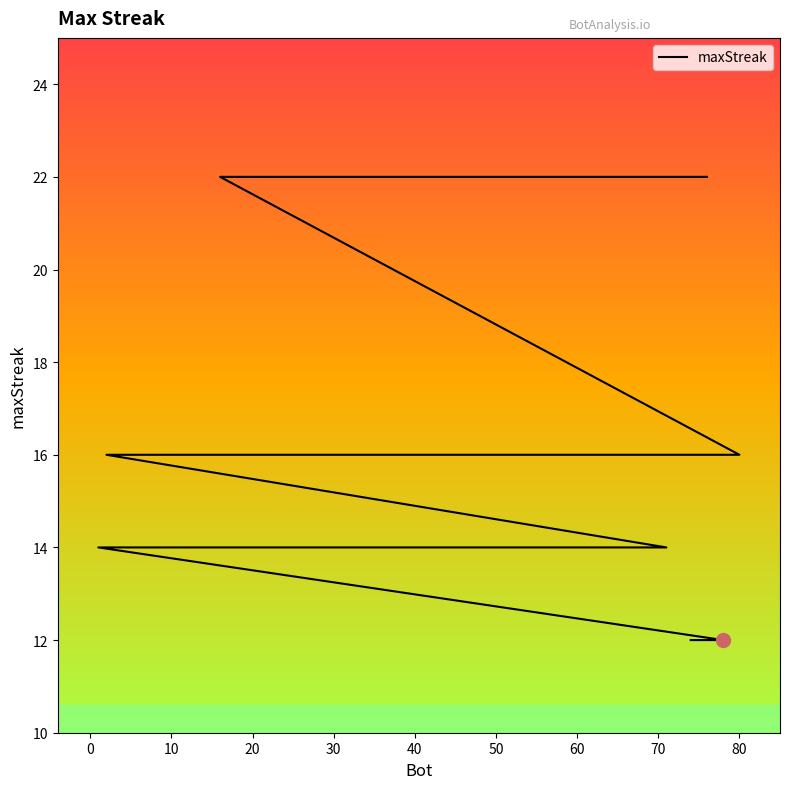

What is the maximum value shown in the chart?

22